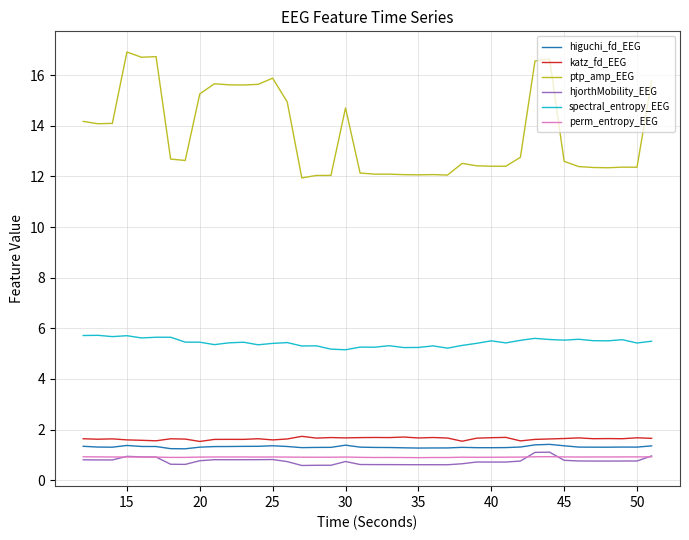

What is the smallest value displayed?

0.6